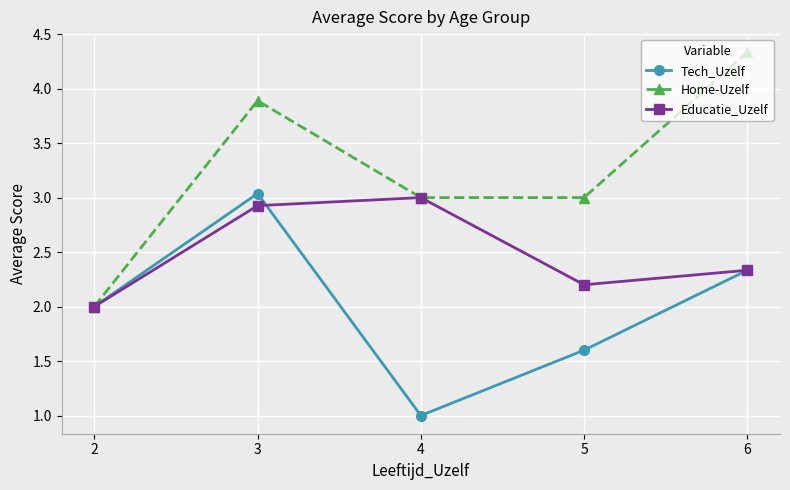

Is the value of Home-Uzelf at 2 greater than the value of Educatie_Uzelf at 4?

No